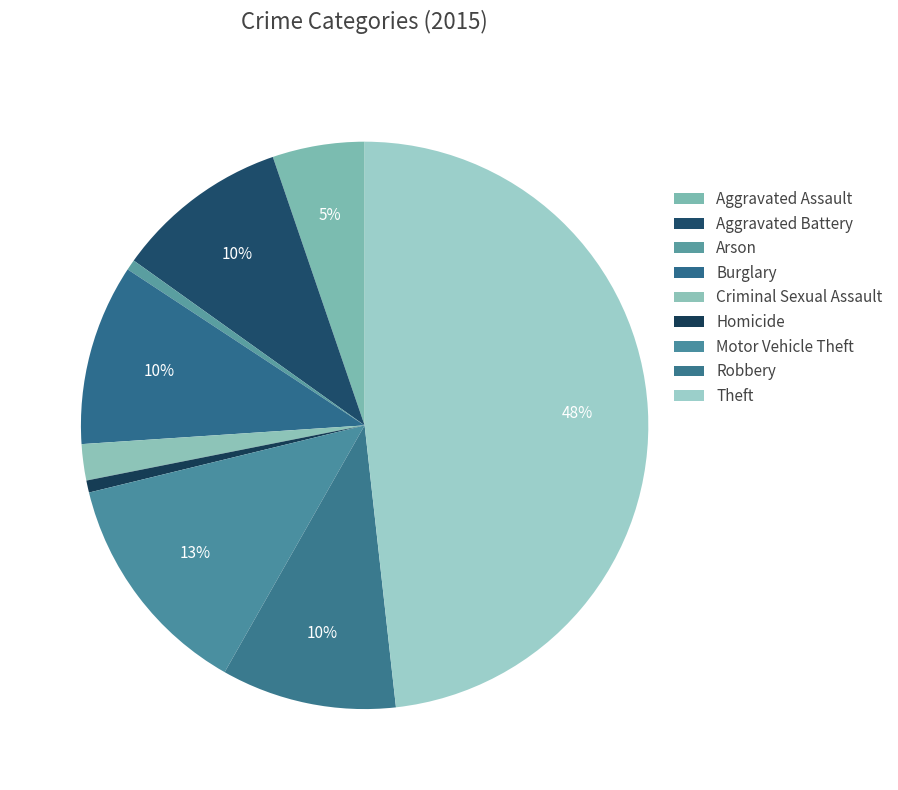

Count the number of slices in the pie.

9